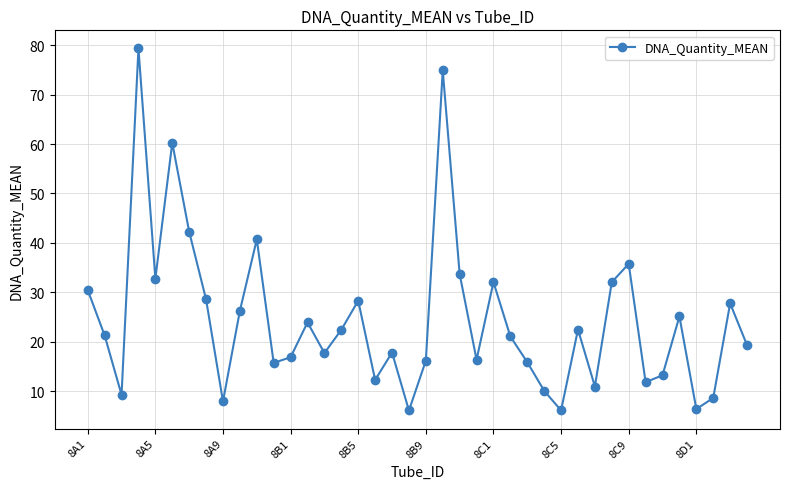

What is the smallest value displayed?

6.1